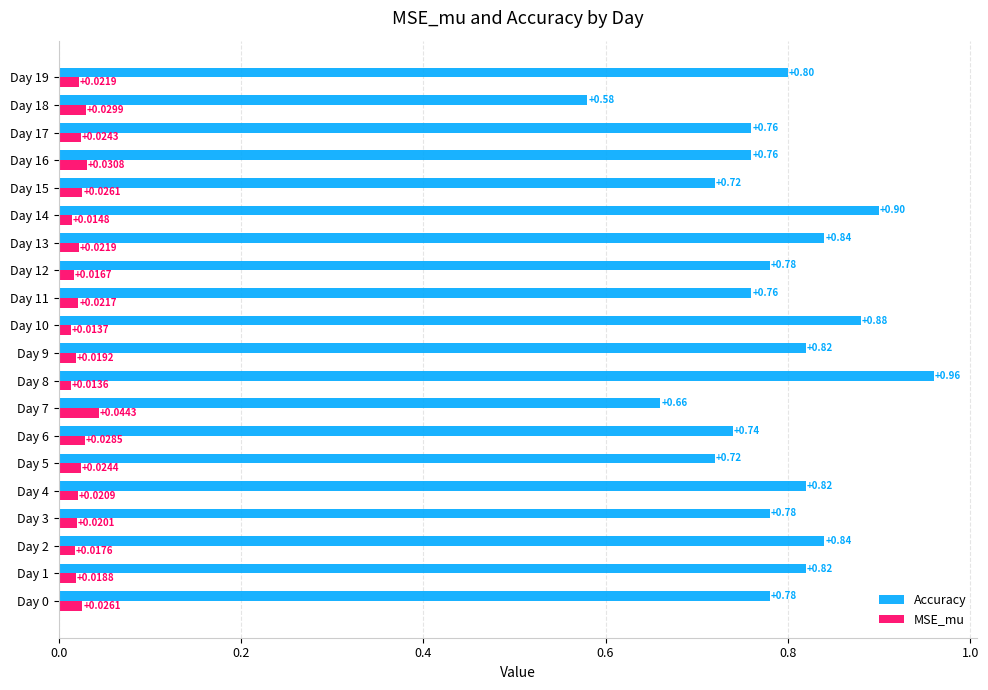

What is the sum of all Accuracy values?

15.7